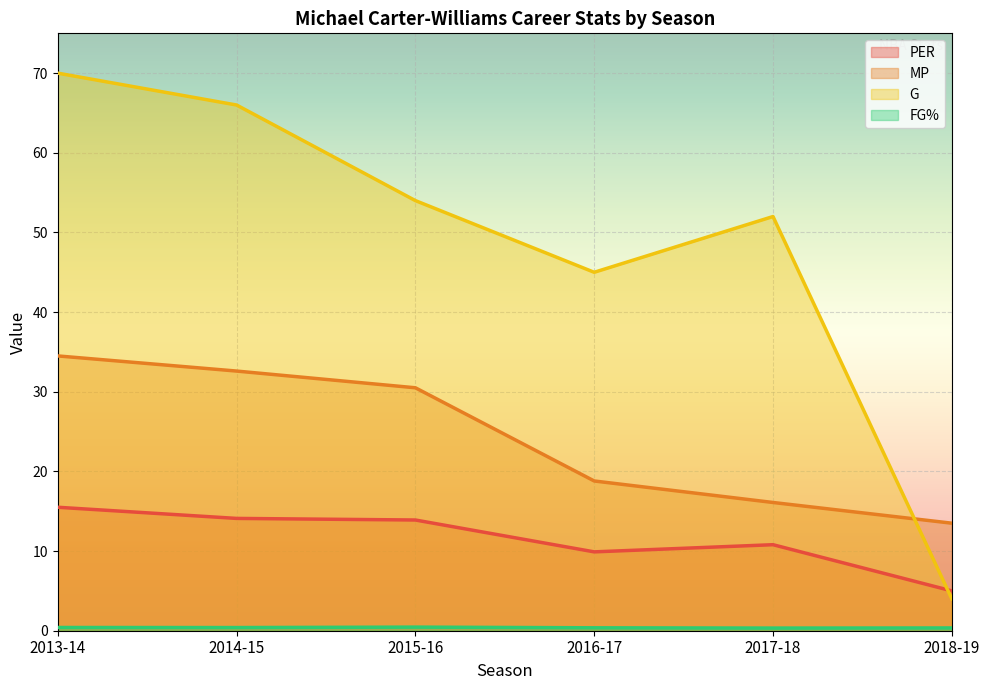

Between 2015-16 and 2018-19, which series saw the biggest shift?

G